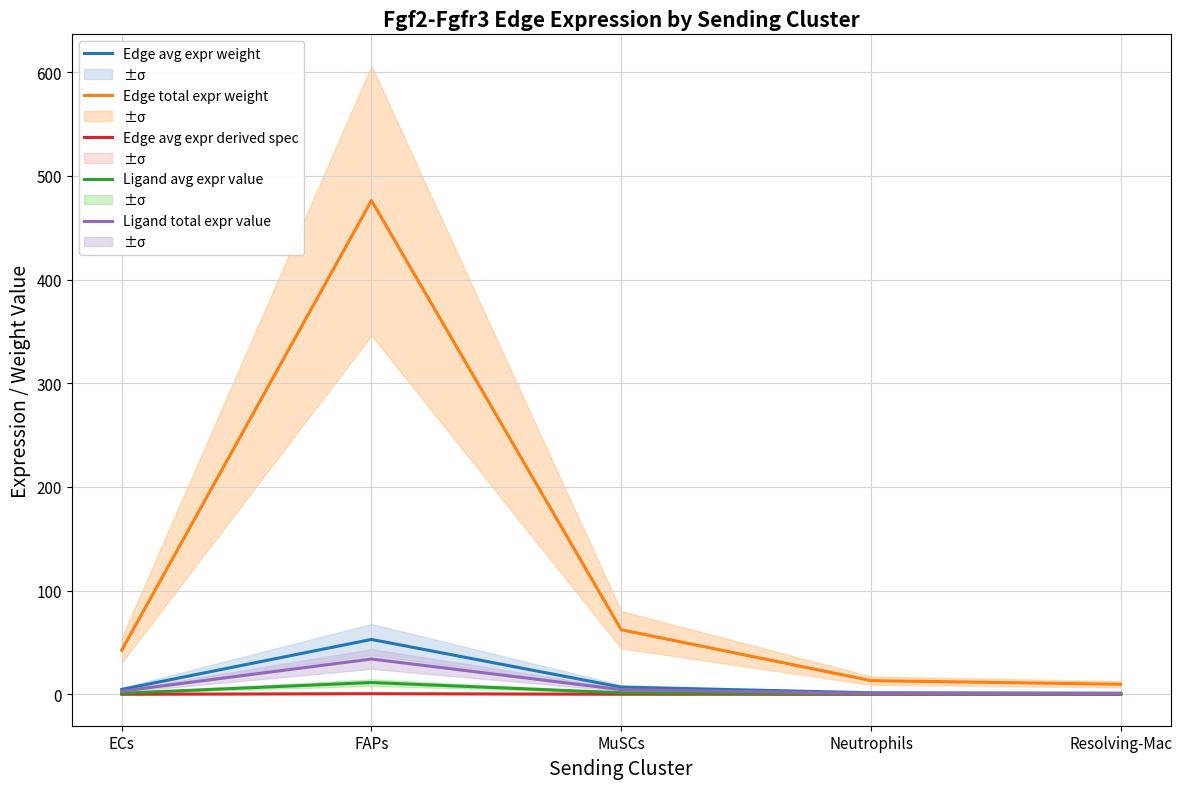

What is the label of the 1st point from the left?

ECs